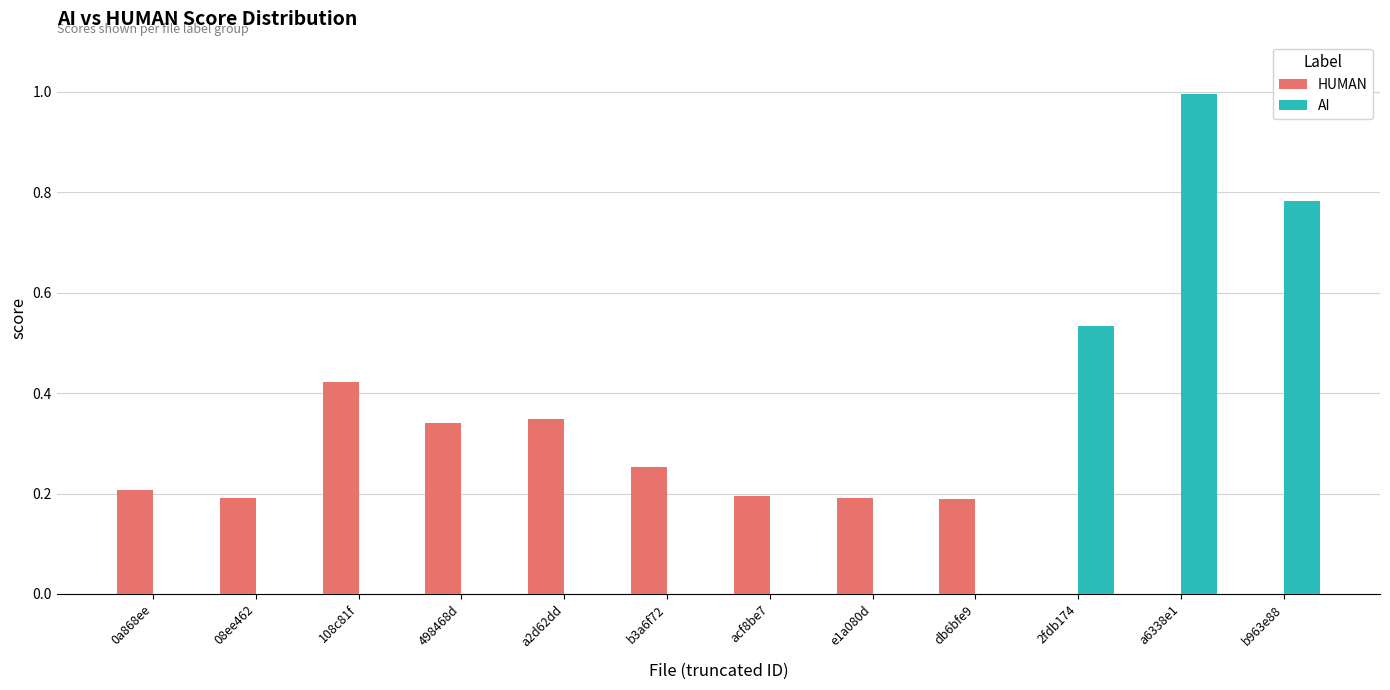

The value of AI at b3a6f72 is -0.5. True or false?

False